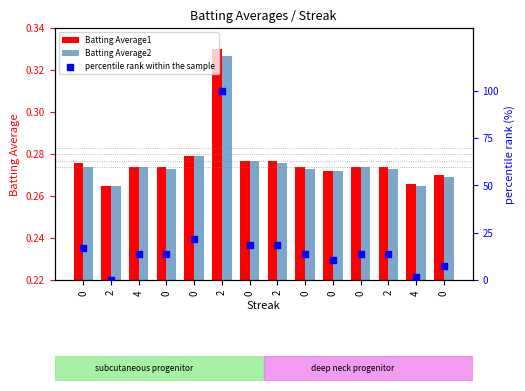

Which series has the widest spread of Y values?

percentile rank within the sample